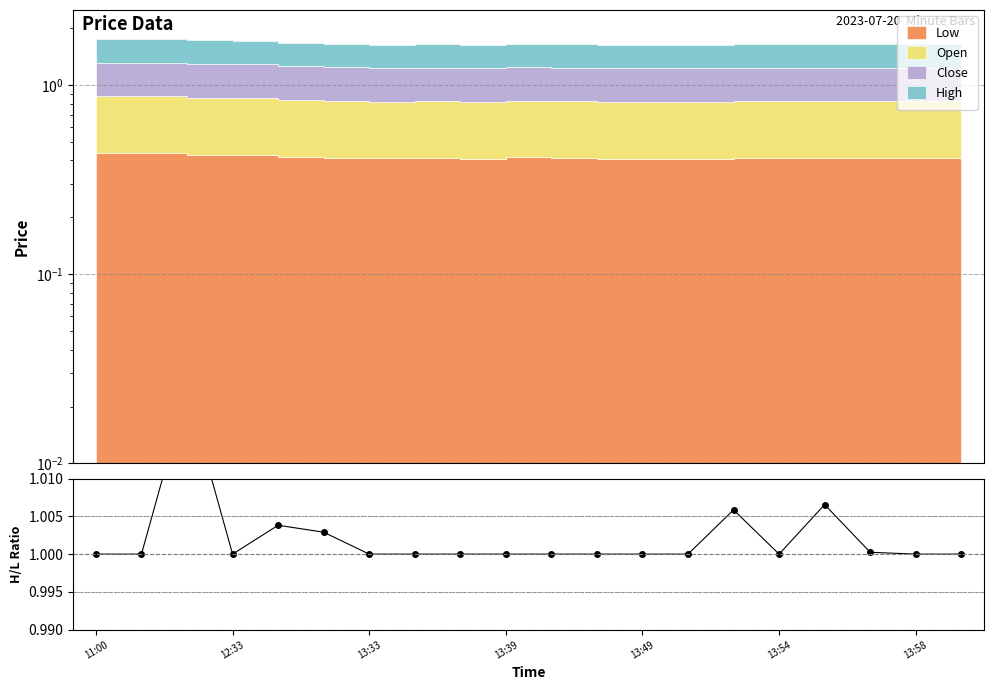

What is the sum of the values at 13:49 and 13:33?

2.0